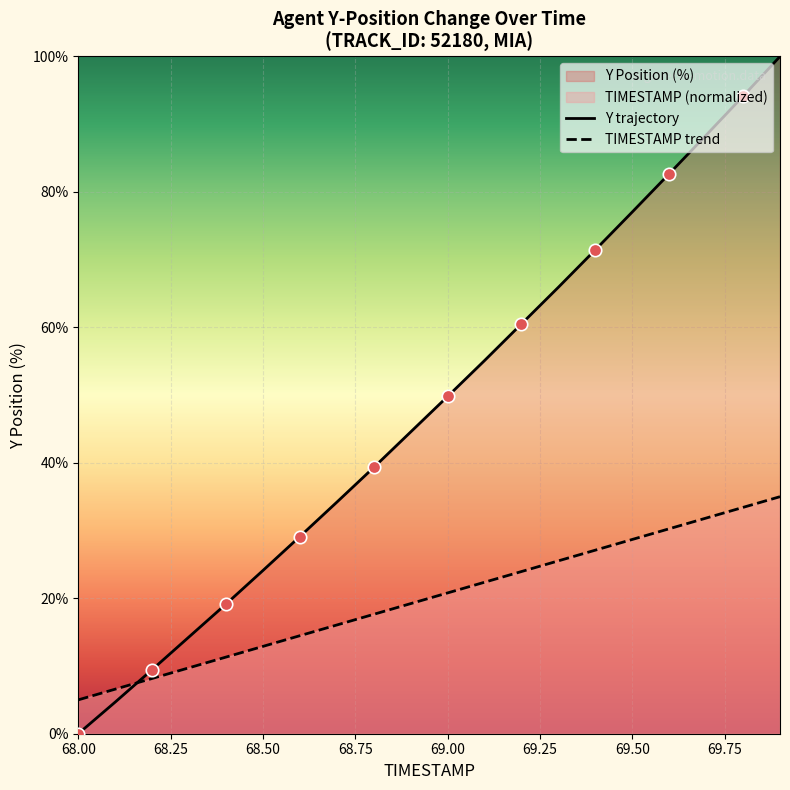

True or false: Y trajectory and TIMESTAMP trend cross at least once.

True